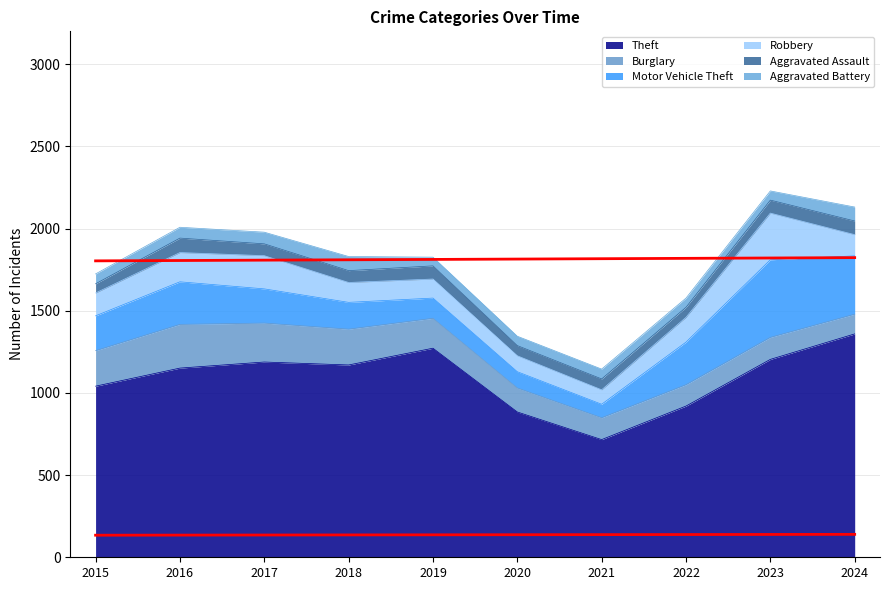

Reading left to right, transcribe all the data shown in this chart.

Theft: 1041	1151	1188	1170	1272	884	716	920	1204	1359
Burglary: 216	266	237	218	182	146	133	130	134	120
Motor Vehicle Theft: 212	259	208	163	123	99	82	259	472	355
Robbery: 139	178	202	121	116	97	88	151	284	129
Aggravated Assault: 56	88	72	72	80	62	66	61	79	83
Aggravated Battery: 60	66	71	86	53	57	60	56	56	85